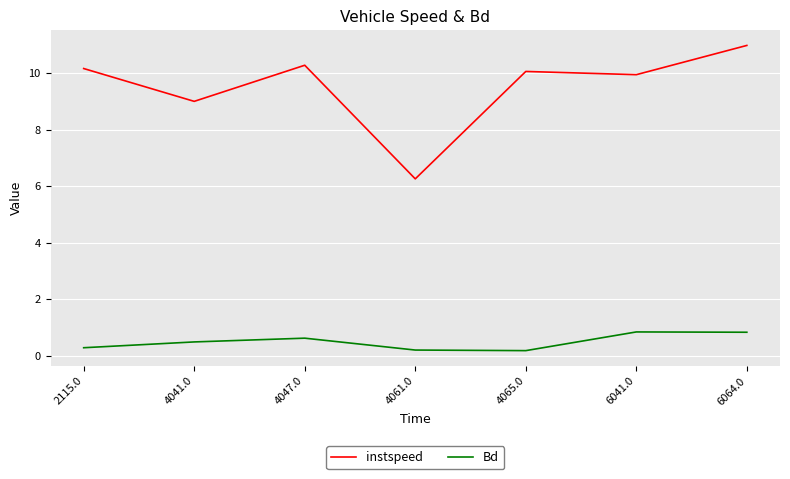

Rank the series at 6041.0 from highest to lowest value.

instspeed, Bd